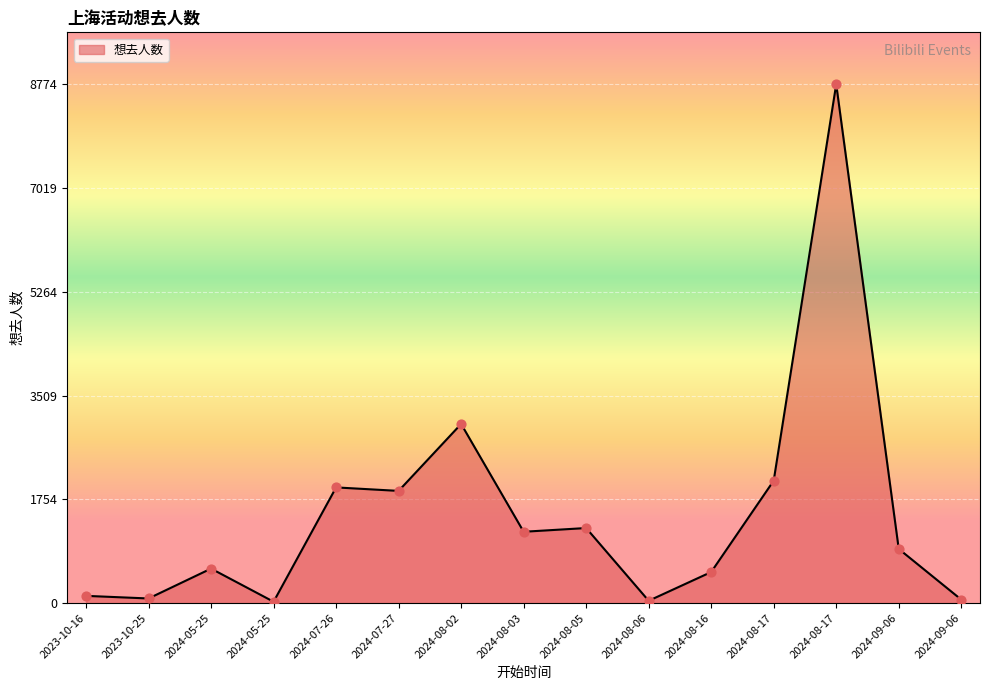

Which has a higher value, 2023-10-16 or 2024-08-05?

2024-08-05